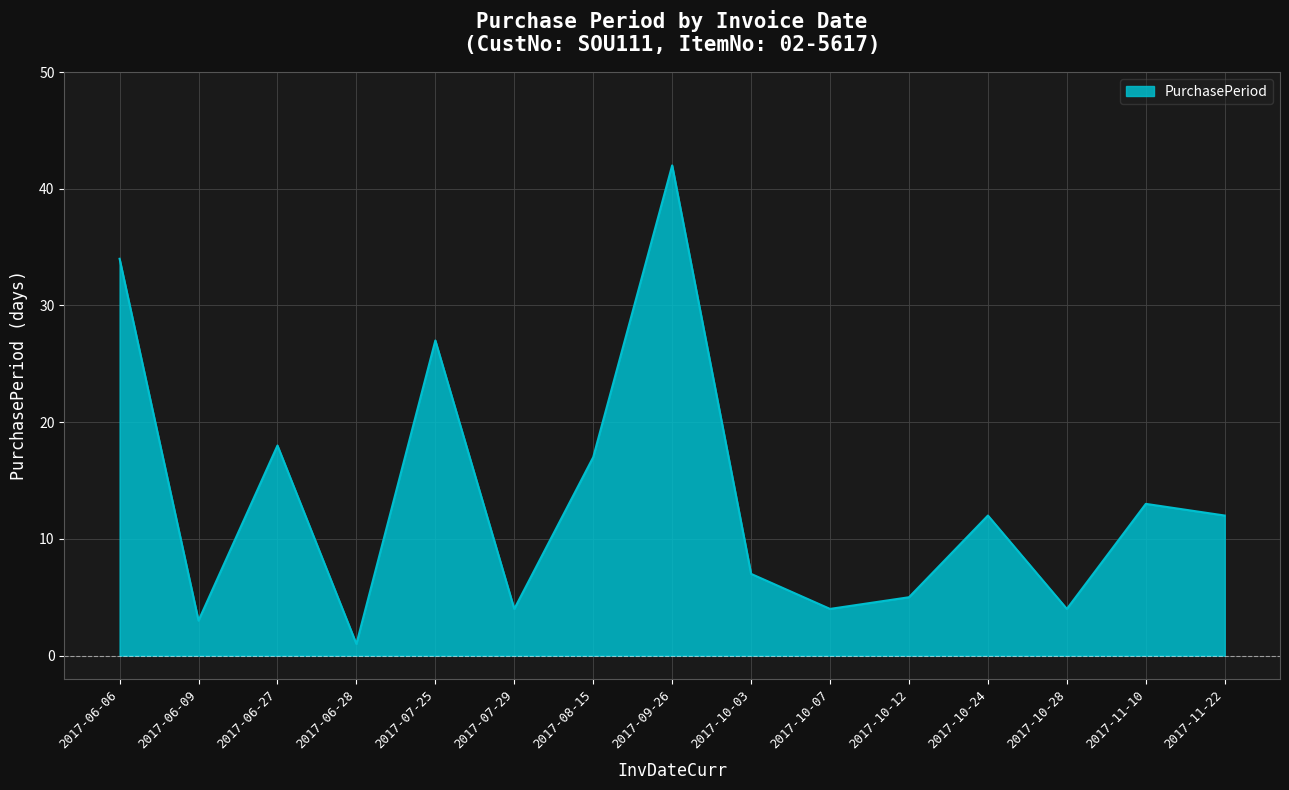

The chart shows a value of 6 at 2017-11-22. True or false?

False